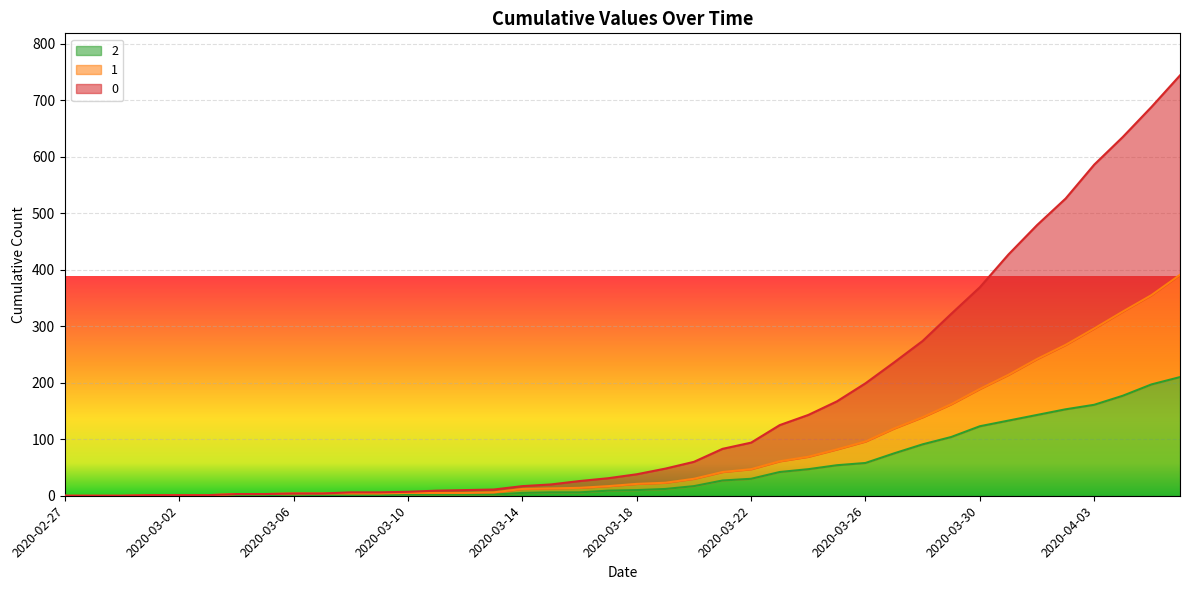

Reading right to left, list all the values displayed in this chart.

0: 744	688	635	586	526	479	427	369	322	274	236	199	167	143	125	94	83	60	48	38	31	26	20	17	11	10	9	7	6	6	4	4	3	3	1	1	1	0	0	0
1: 391	355	326	296	267	242	214	189	162	139	119	96	82	69	61	47	42	30	23	21	17	14	13	12	6	5	5	5	4	4	4	4	3	3	1	1	1	0	0	0
2: 210	197	177	161	153	143	133	123	104	91	75	58	54	47	42	30	27	17	12	10	9	6	6	5	2	2	2	2	1	1	1	2	1	1	1	1	1	0	0	0